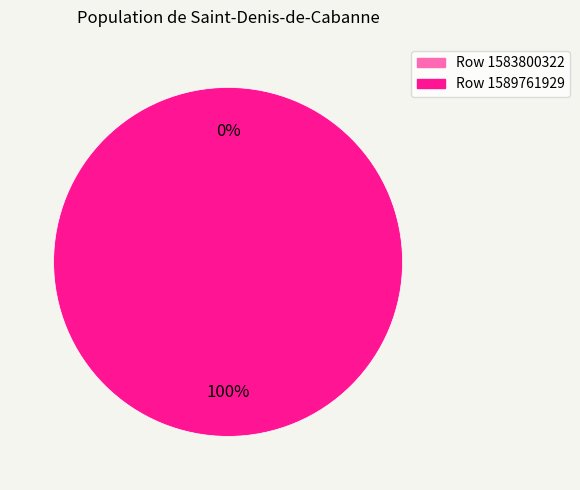

To the nearest percent, what portion does 1589761929 represent?

100%